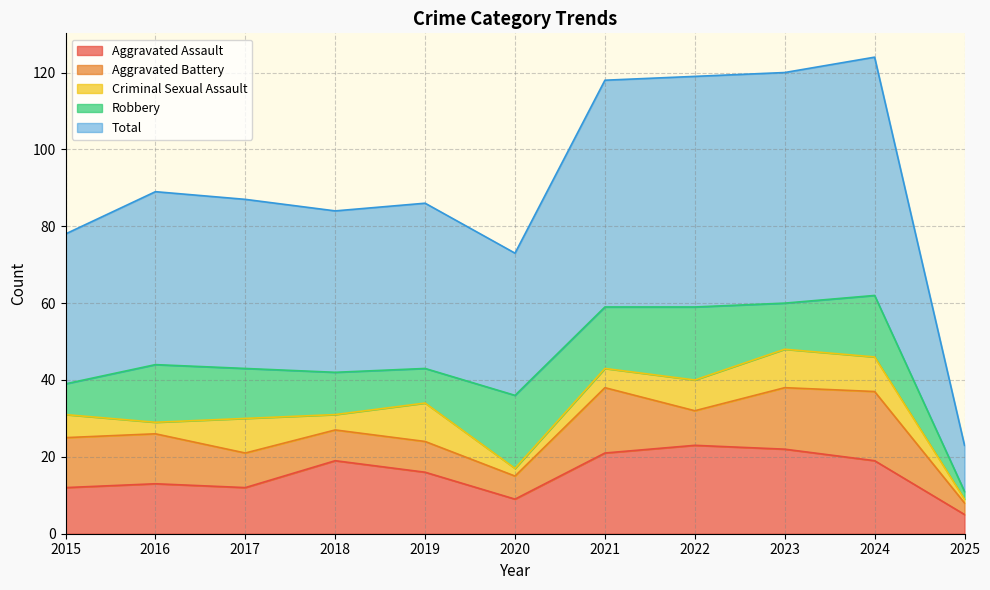

At which category does Criminal Sexual Assault reach its first local peak?

2017